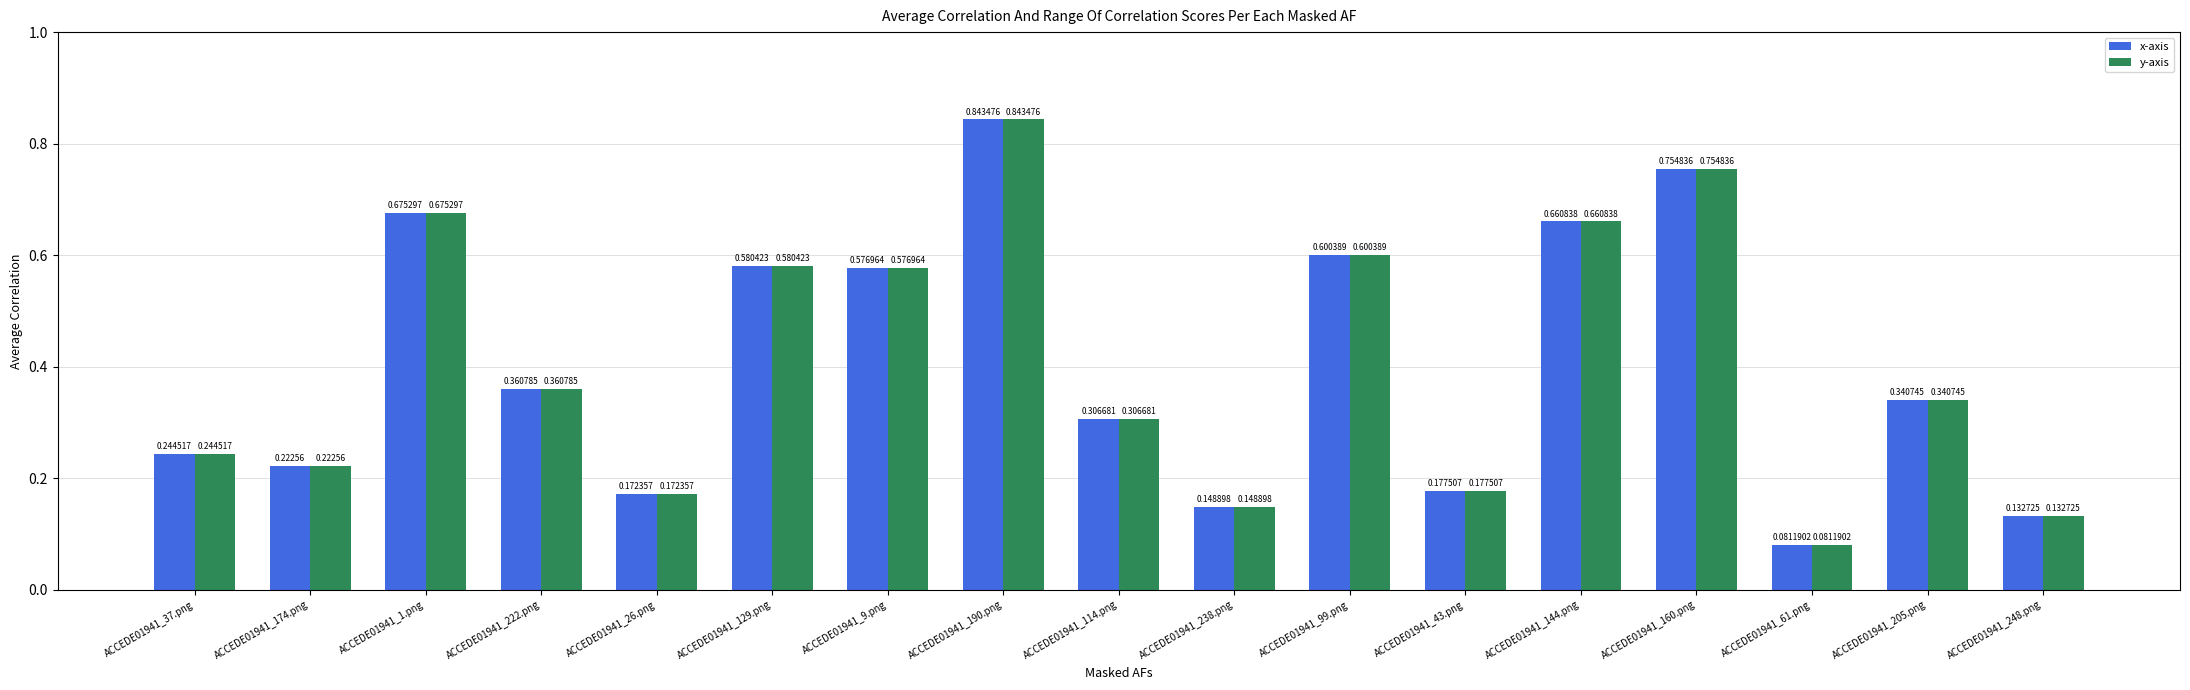

What are all the series names shown in the legend?

x-axis, y-axis